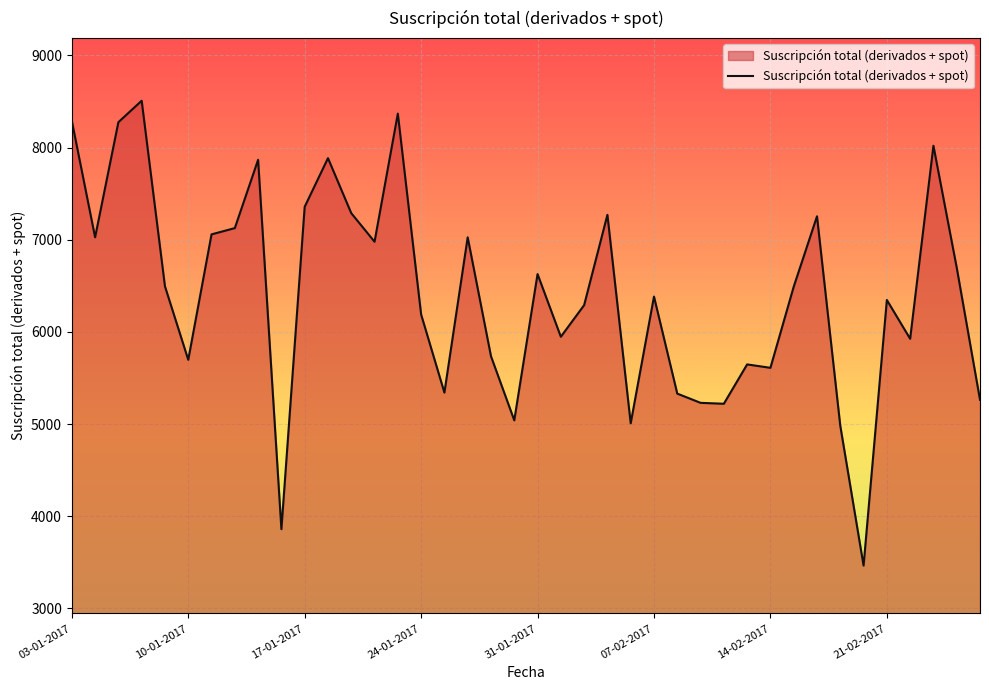

What is the maximum value shown in the chart?

8509